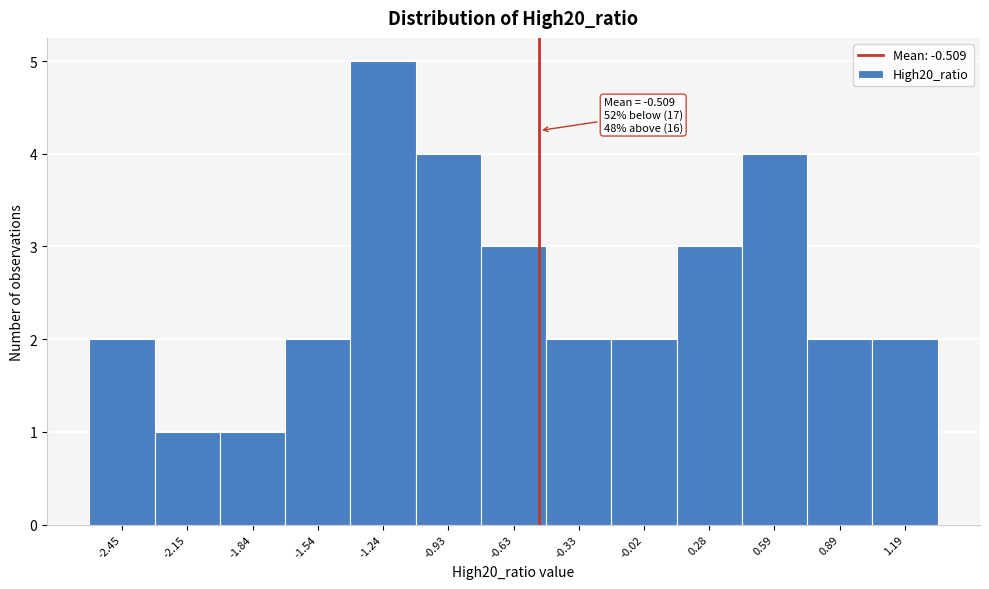

Which range on the x-axis has the tallest bar?

-1.40 to -1.10